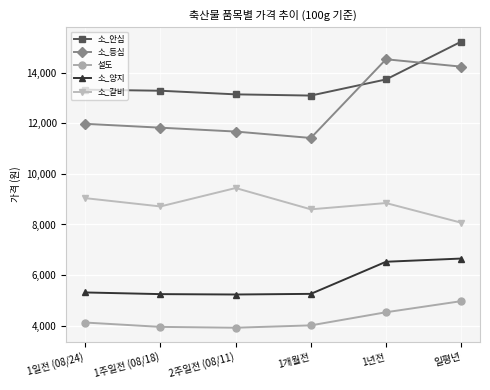

What is the maximum value shown in the chart?

15232